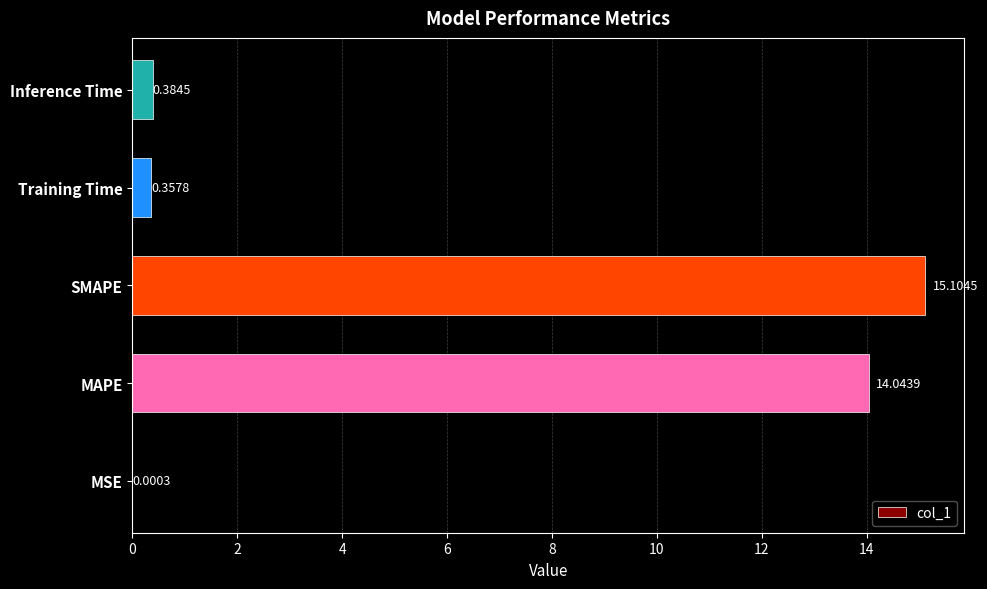

Where is the data nearest to the value 7?

Inference Time